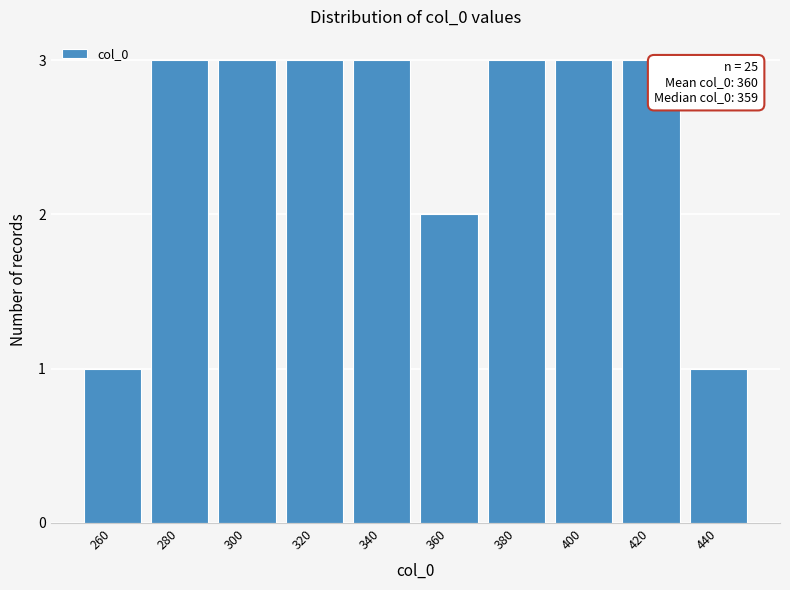

Reading left to right, what are all the values shown in this chart?

1	3	3	3	3	2	3	3	3	1